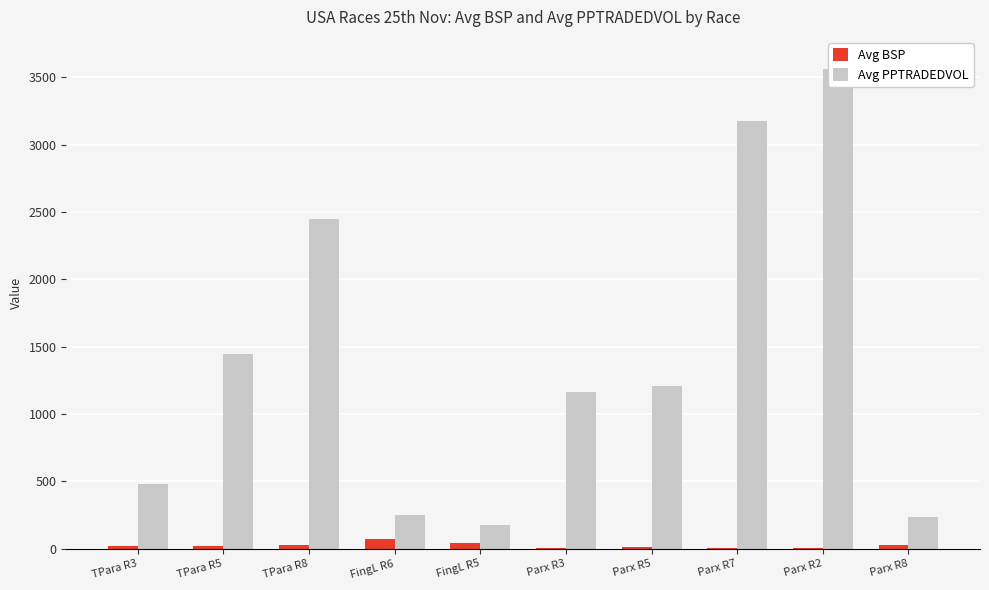

Between FingL R6 and FingL R5, which series saw the biggest shift?

Avg PPTRADEDVOL